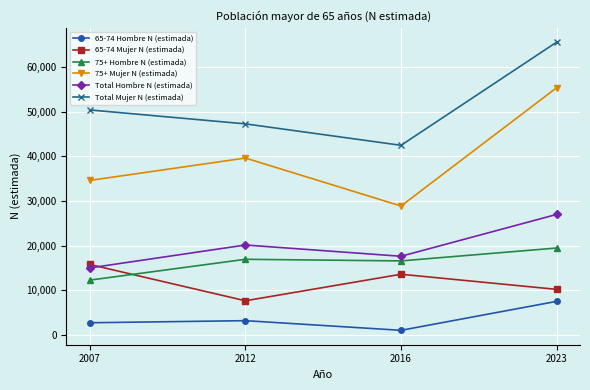

Reading left to right, extract all data points from this chart.

65-74 Hombre N (estimada): 2007=2730	2012=3199	2016=1038	2023=7525
65-74 Mujer N (estimada): 2007=15785	2012=7655	2016=13594	2023=10209
75+ Hombre N (estimada): 2007=12280	2012=16943	2016=16583	2023=19467
75+ Mujer N (estimada): 2007=34609	2012=39618	2016=28876	2023=55370
Total Hombre N (estimada): 2007=15010	2012=20142	2016=17621	2023=26992
Total Mujer N (estimada): 2007=50394	2012=47273	2016=42470	2023=65579